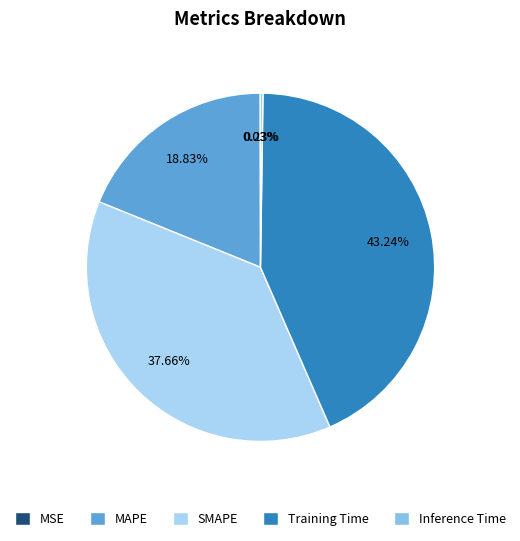

True or false: Training Time accounts for 51% of the total.

False